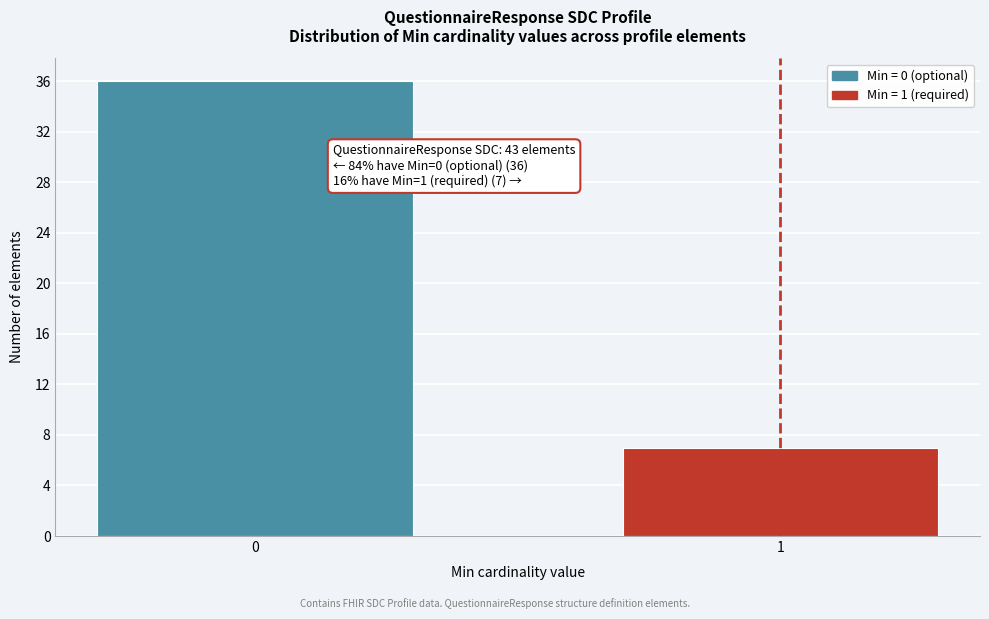

Reading left to right, transcribe all the data shown in this chart.

0=36	1=7